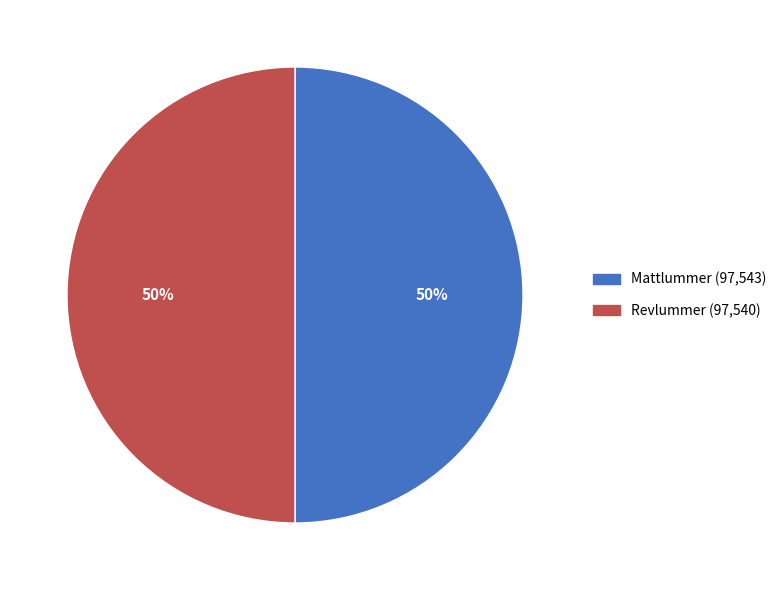

To the nearest percent, what is the average slice percentage?

50%